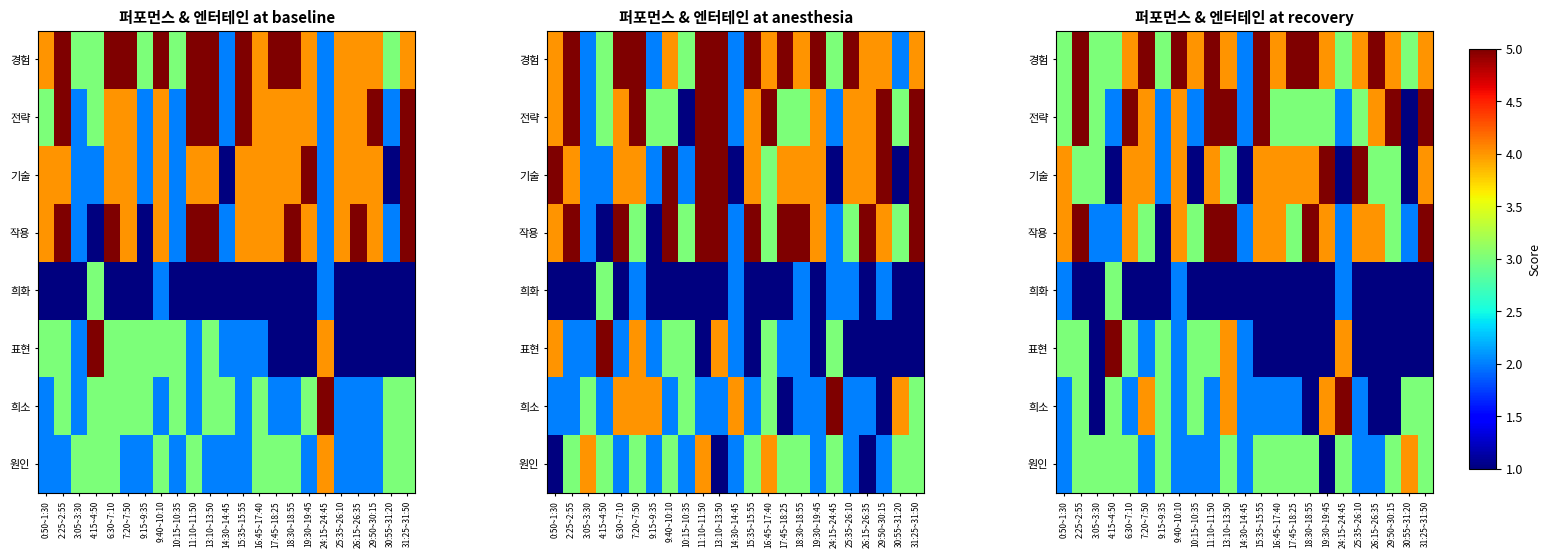

At which label does 기술 reach its minimum?

4:15~4:50